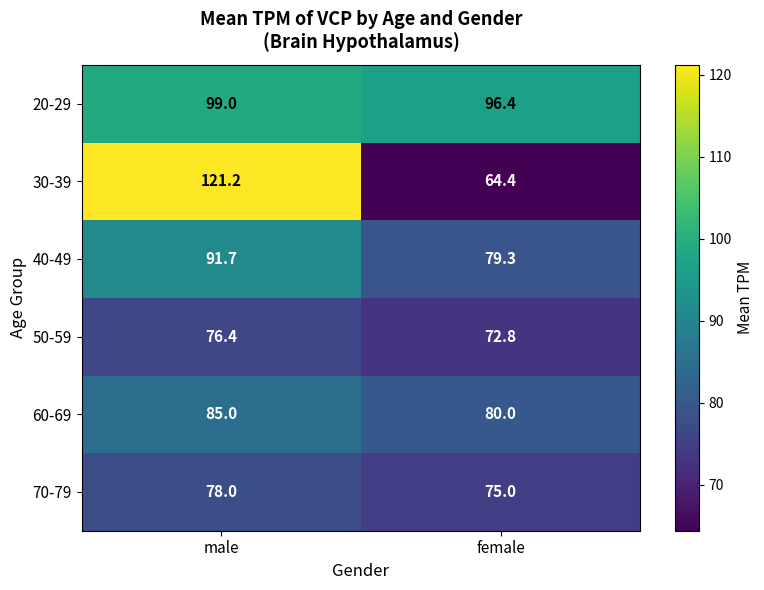

Is it true that 30-39 equals 64.4 at female?

True